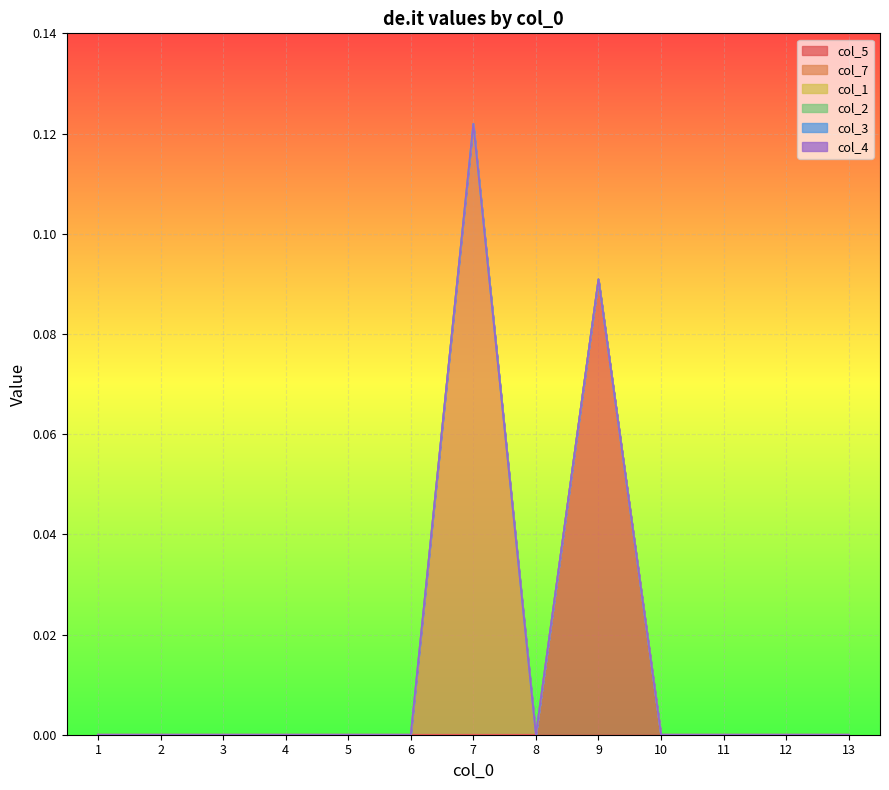

At how many categories does at least one series exceed 0?

2